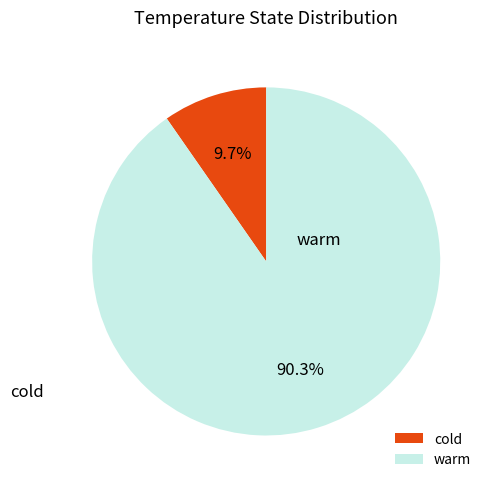

Between warm and cold, which is larger?

warm